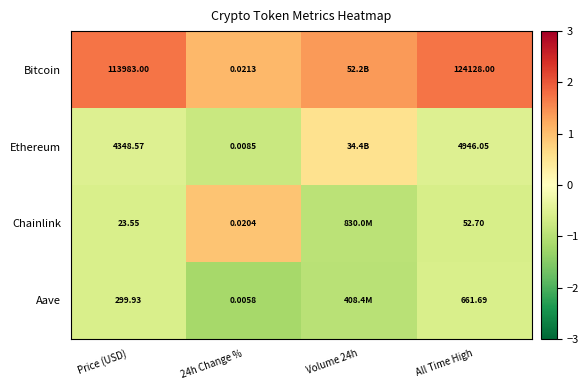

Is the value of Aave at 24h Change % greater than the value of Ethereum at 24h Change %?

No